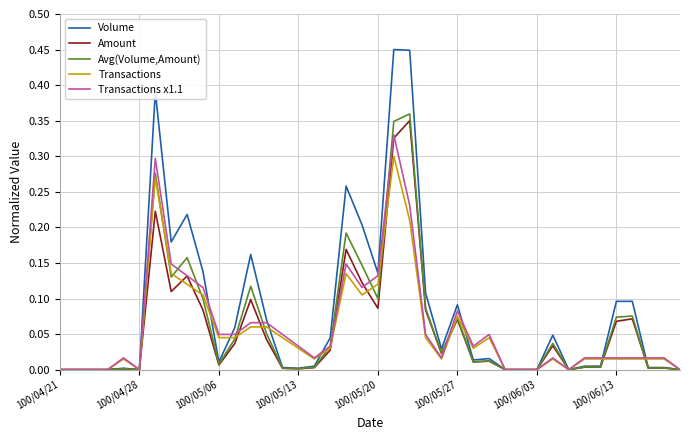

Which series has the largest range (max minus min)?

Volume